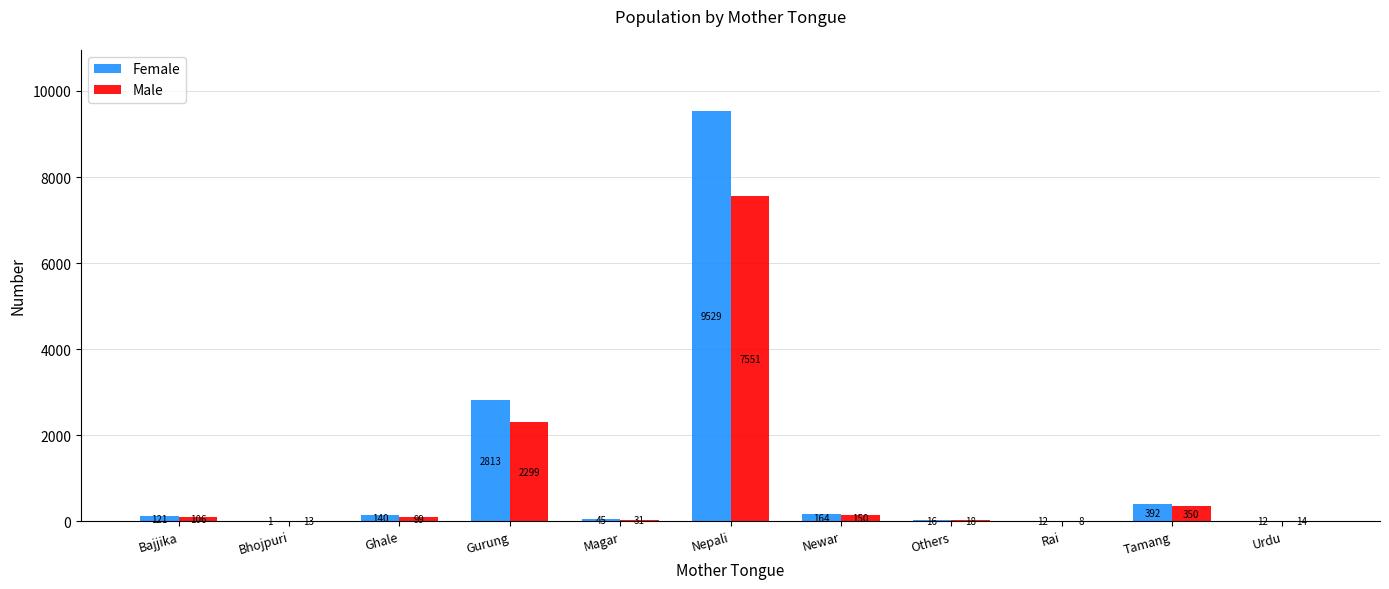

Are the bars grouped side by side (vs. stacked)?

Yes